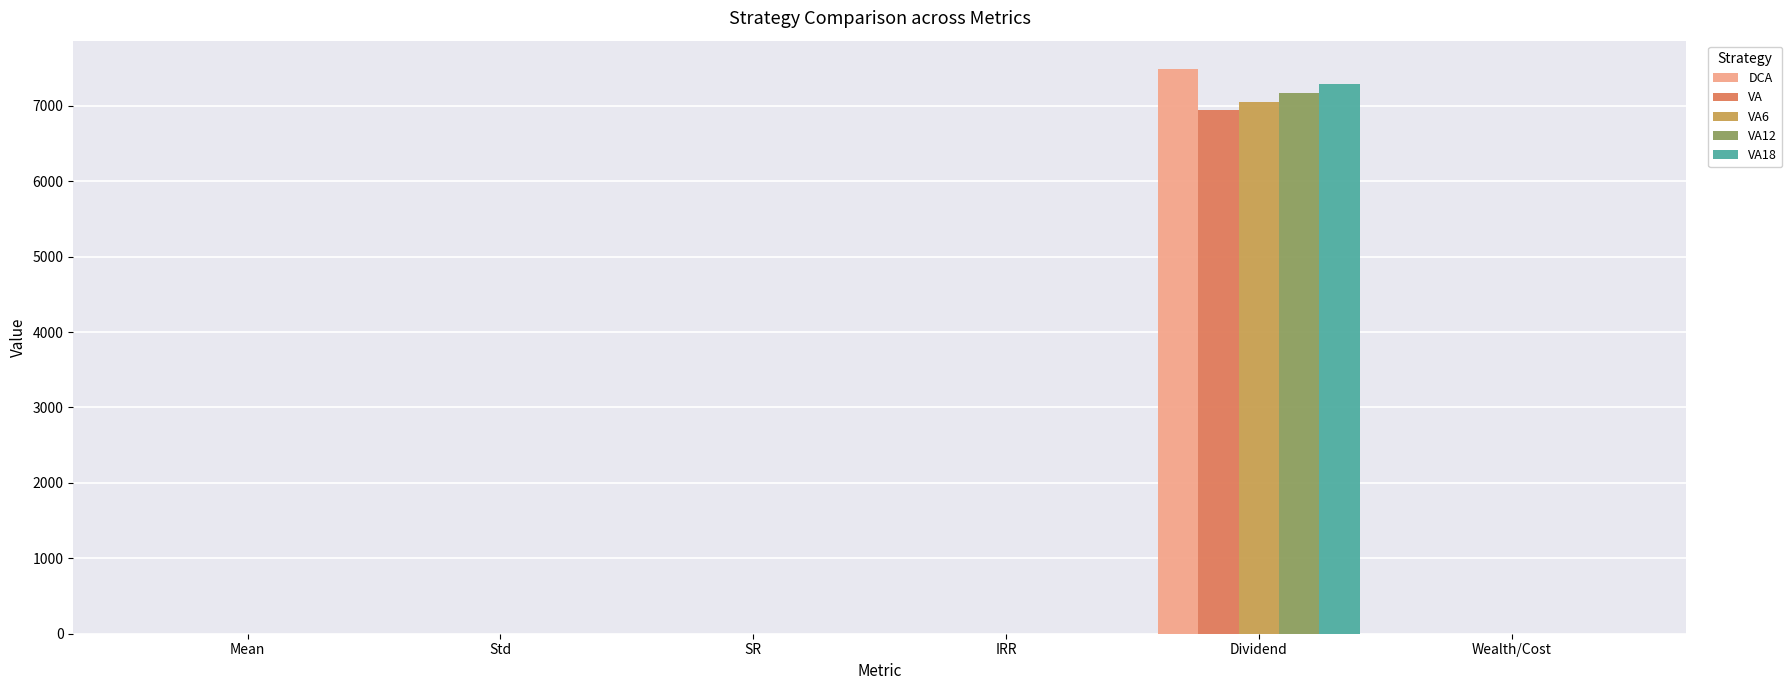

What is the sum of all VA values?

6947.7